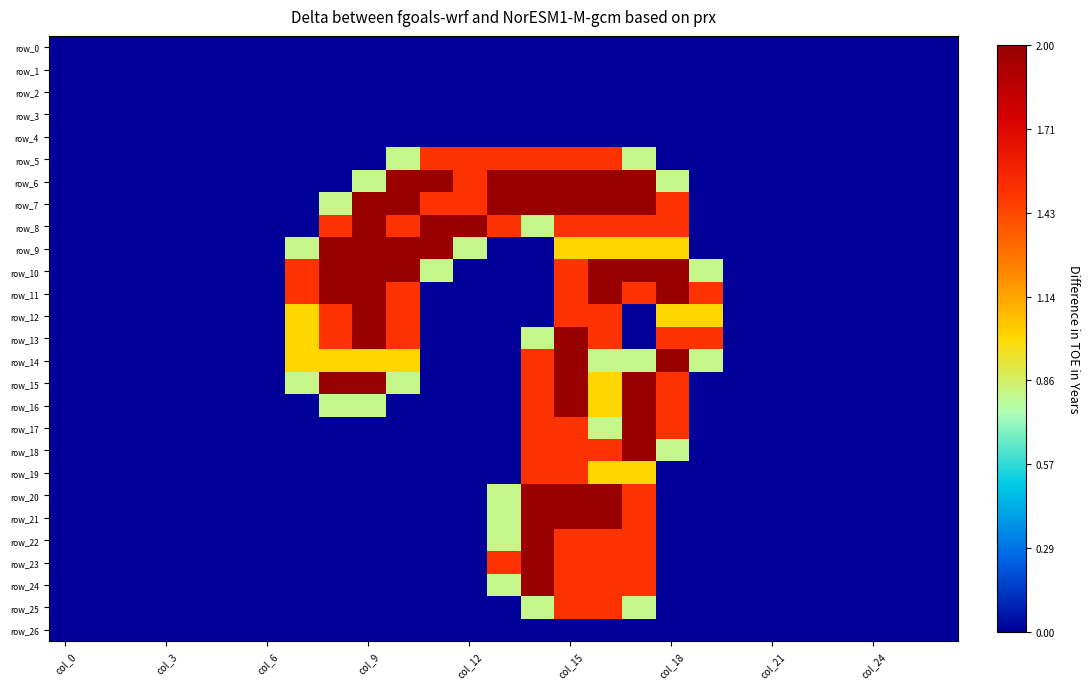

Reading left to right, list all the values displayed in this chart.

row_0: 0.0	0.0	0.0	0.0	0.0	0.0	0.0	0.0	0.0	0.0	0.0	0.0	0.0	0.0	0.0	0.0	0.0	0.0	0.0	0.0	0.0	0.0	0.0	0.0	0.0	0.0	0.0
row_1: 0.0	0.0	0.0	0.0	0.0	0.0	0.0	0.0	0.0	0.0	0.0	0.0	0.0	0.0	0.0	0.0	0.0	0.0	0.0	0.0	0.0	0.0	0.0	0.0	0.0	0.0	0.0
row_2: 0.0	0.0	0.0	0.0	0.0	0.0	0.0	0.0	0.0	0.0	0.0	0.0	0.0	0.0	0.0	0.0	0.0	0.0	0.0	0.0	0.0	0.0	0.0	0.0	0.0	0.0	0.0
row_3: 0.0	0.0	0.0	0.0	0.0	0.0	0.0	0.0	0.0	0.0	0.0	0.0	0.0	0.0	0.0	0.0	0.0	0.0	0.0	0.0	0.0	0.0	0.0	0.0	0.0	0.0	0.0
row_4: 0.0	0.0	0.0	0.0	0.0	0.0	0.0	0.0	0.0	0.0	0.0	0.0	0.0	0.0	0.0	0.0	0.0	0.0	0.0	0.0	0.0	0.0	0.0	0.0	0.0	0.0	0.0
row_5: 0.0	0.0	0.0	0.0	0.0	0.0	0.0	0.0	0.0	0.0	0.8	1.5	1.5	1.5	1.5	1.5	1.5	0.8	0.0	0.0	0.0	0.0	0.0	0.0	0.0	0.0	0.0
row_6: 0.0	0.0	0.0	0.0	0.0	0.0	0.0	0.0	0.0	0.8	2.0	2.0	1.5	2.0	2.0	2.0	2.0	2.0	0.8	0.0	0.0	0.0	0.0	0.0	0.0	0.0	0.0
row_7: 0.0	0.0	0.0	0.0	0.0	0.0	0.0	0.0	0.8	2.0	2.0	1.5	1.5	2.0	2.0	2.0	2.0	2.0	1.5	0.0	0.0	0.0	0.0	0.0	0.0	0.0	0.0
row_8: 0.0	0.0	0.0	0.0	0.0	0.0	0.0	0.0	1.5	2.0	1.5	2.0	2.0	1.5	0.8	1.5	1.5	1.5	1.5	0.0	0.0	0.0	0.0	0.0	0.0	0.0	0.0
row_9: 0.0	0.0	0.0	0.0	0.0	0.0	0.0	0.8	2.0	2.0	2.0	2.0	0.8	0.0	0.0	1.0	1.0	1.0	1.0	0.0	0.0	0.0	0.0	0.0	0.0	0.0	0.0
row_10: 0.0	0.0	0.0	0.0	0.0	0.0	0.0	1.5	2.0	2.0	2.0	0.8	0.0	0.0	0.0	1.5	2.0	2.0	2.0	0.8	0.0	0.0	0.0	0.0	0.0	0.0	0.0
row_11: 0.0	0.0	0.0	0.0	0.0	0.0	0.0	1.5	2.0	2.0	1.5	0.0	0.0	0.0	0.0	1.5	2.0	1.5	2.0	1.5	0.0	0.0	0.0	0.0	0.0	0.0	0.0
row_12: 0.0	0.0	0.0	0.0	0.0	0.0	0.0	1.0	1.5	2.0	1.5	0.0	0.0	0.0	0.0	1.5	1.5	0.0	1.0	1.0	0.0	0.0	0.0	0.0	0.0	0.0	0.0
row_13: 0.0	0.0	0.0	0.0	0.0	0.0	0.0	1.0	1.5	2.0	1.5	0.0	0.0	0.0	0.8	2.0	1.5	0.0	1.5	1.5	0.0	0.0	0.0	0.0	0.0	0.0	0.0
row_14: 0.0	0.0	0.0	0.0	0.0	0.0	0.0	1.0	1.0	1.0	1.0	0.0	0.0	0.0	1.5	2.0	0.8	0.8	2.0	0.8	0.0	0.0	0.0	0.0	0.0	0.0	0.0
row_15: 0.0	0.0	0.0	0.0	0.0	0.0	0.0	0.8	2.0	2.0	0.8	0.0	0.0	0.0	1.5	2.0	1.0	2.0	1.5	0.0	0.0	0.0	0.0	0.0	0.0	0.0	0.0
row_16: 0.0	0.0	0.0	0.0	0.0	0.0	0.0	0.0	0.8	0.8	0.0	0.0	0.0	0.0	1.5	2.0	1.0	2.0	1.5	0.0	0.0	0.0	0.0	0.0	0.0	0.0	0.0
row_17: 0.0	0.0	0.0	0.0	0.0	0.0	0.0	0.0	0.0	0.0	0.0	0.0	0.0	0.0	1.5	1.5	0.8	2.0	1.5	0.0	0.0	0.0	0.0	0.0	0.0	0.0	0.0
row_18: 0.0	0.0	0.0	0.0	0.0	0.0	0.0	0.0	0.0	0.0	0.0	0.0	0.0	0.0	1.5	1.5	1.5	2.0	0.8	0.0	0.0	0.0	0.0	0.0	0.0	0.0	0.0
row_19: 0.0	0.0	0.0	0.0	0.0	0.0	0.0	0.0	0.0	0.0	0.0	0.0	0.0	0.0	1.5	1.5	1.0	1.0	0.0	0.0	0.0	0.0	0.0	0.0	0.0	0.0	0.0
row_20: 0.0	0.0	0.0	0.0	0.0	0.0	0.0	0.0	0.0	0.0	0.0	0.0	0.0	0.8	2.0	2.0	2.0	1.5	0.0	0.0	0.0	0.0	0.0	0.0	0.0	0.0	0.0
row_21: 0.0	0.0	0.0	0.0	0.0	0.0	0.0	0.0	0.0	0.0	0.0	0.0	0.0	0.8	2.0	2.0	2.0	1.5	0.0	0.0	0.0	0.0	0.0	0.0	0.0	0.0	0.0
row_22: 0.0	0.0	0.0	0.0	0.0	0.0	0.0	0.0	0.0	0.0	0.0	0.0	0.0	0.8	2.0	1.5	1.5	1.5	0.0	0.0	0.0	0.0	0.0	0.0	0.0	0.0	0.0
row_23: 0.0	0.0	0.0	0.0	0.0	0.0	0.0	0.0	0.0	0.0	0.0	0.0	0.0	1.5	2.0	1.5	1.5	1.5	0.0	0.0	0.0	0.0	0.0	0.0	0.0	0.0	0.0
row_24: 0.0	0.0	0.0	0.0	0.0	0.0	0.0	0.0	0.0	0.0	0.0	0.0	0.0	0.8	2.0	1.5	1.5	1.5	0.0	0.0	0.0	0.0	0.0	0.0	0.0	0.0	0.0
row_25: 0.0	0.0	0.0	0.0	0.0	0.0	0.0	0.0	0.0	0.0	0.0	0.0	0.0	0.0	0.8	1.5	1.5	0.8	0.0	0.0	0.0	0.0	0.0	0.0	0.0	0.0	0.0
row_26: 0.0	0.0	0.0	0.0	0.0	0.0	0.0	0.0	0.0	0.0	0.0	0.0	0.0	0.0	0.0	0.0	0.0	0.0	0.0	0.0	0.0	0.0	0.0	0.0	0.0	0.0	0.0